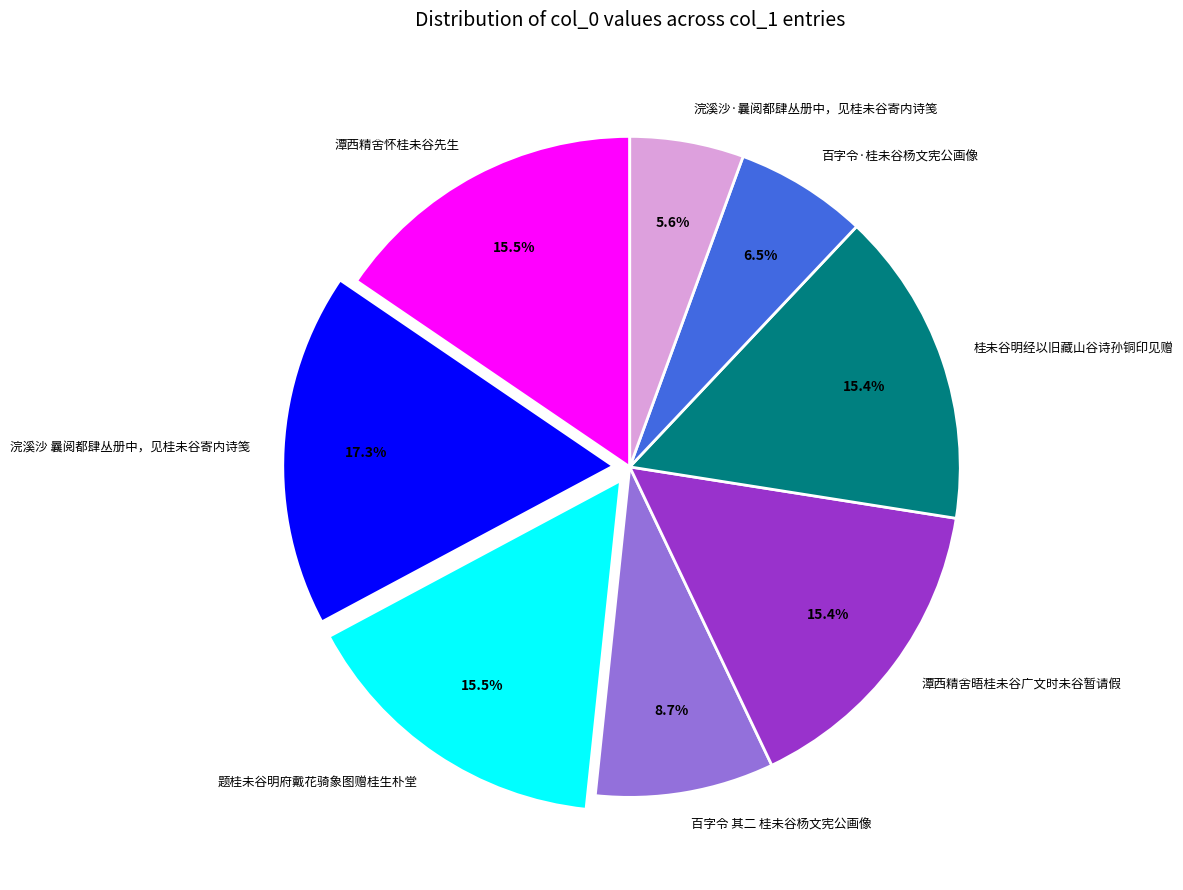

Which has a higher value, 百字令 其二 桂未谷杨文宪公画像 or 题桂未谷明府戴花骑象图赠桂生朴堂?

题桂未谷明府戴花骑象图赠桂生朴堂